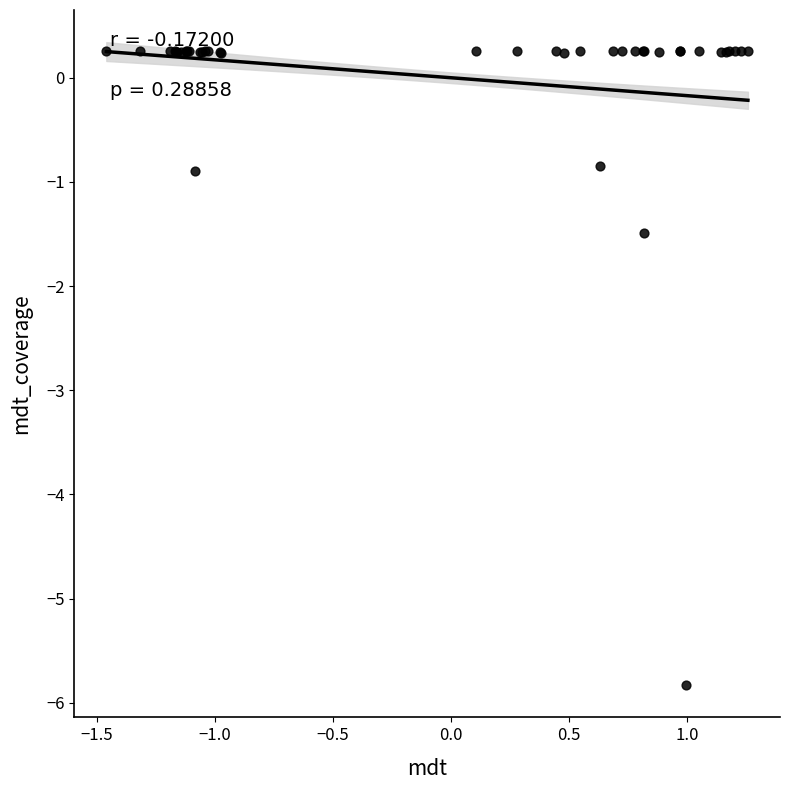

What Y value in the scatter plot is closest to -2?

-1.5